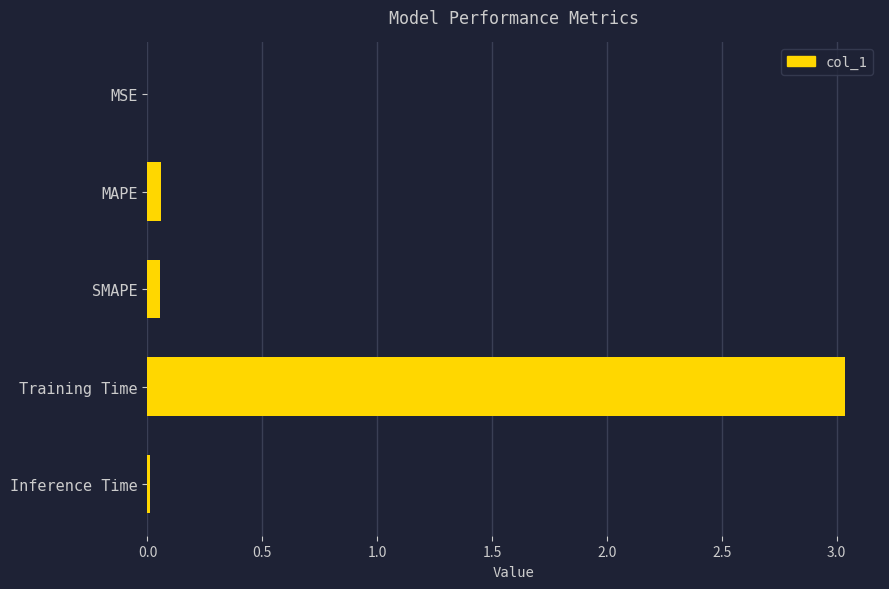

Which category has the highest value across all series?

Training Time